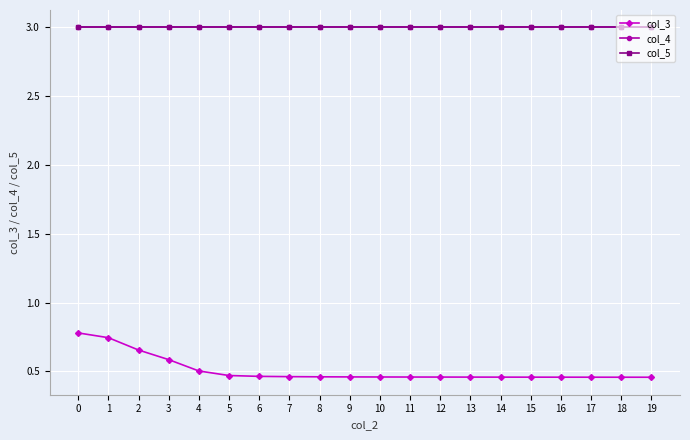

True or false: col_4 has more than 1 points higher than both neighbors.

False